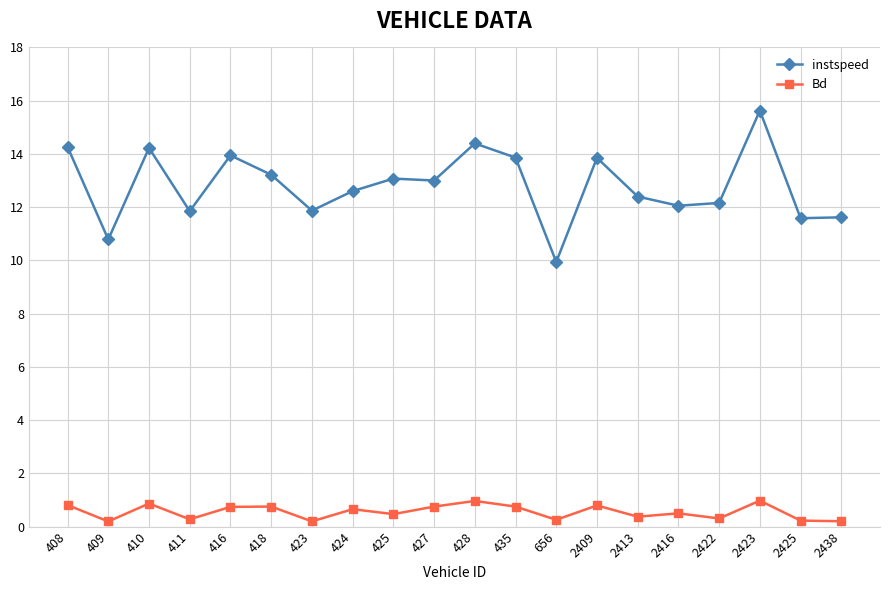

Which series changed the most between 2409 and 2416?

instspeed